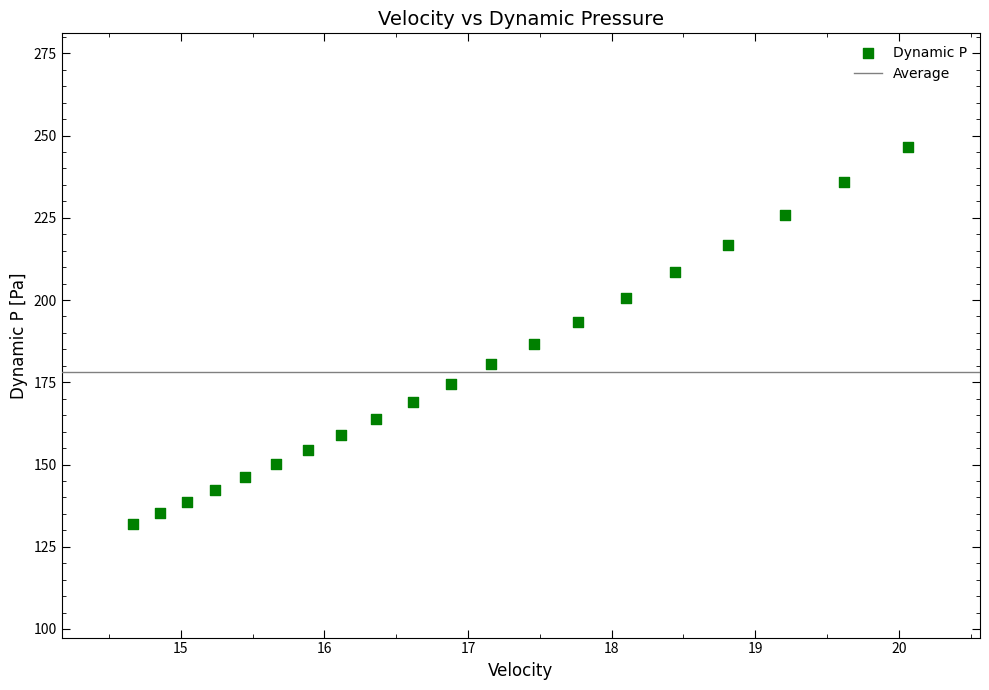

What is the range of X values (max minus min)?

5.4